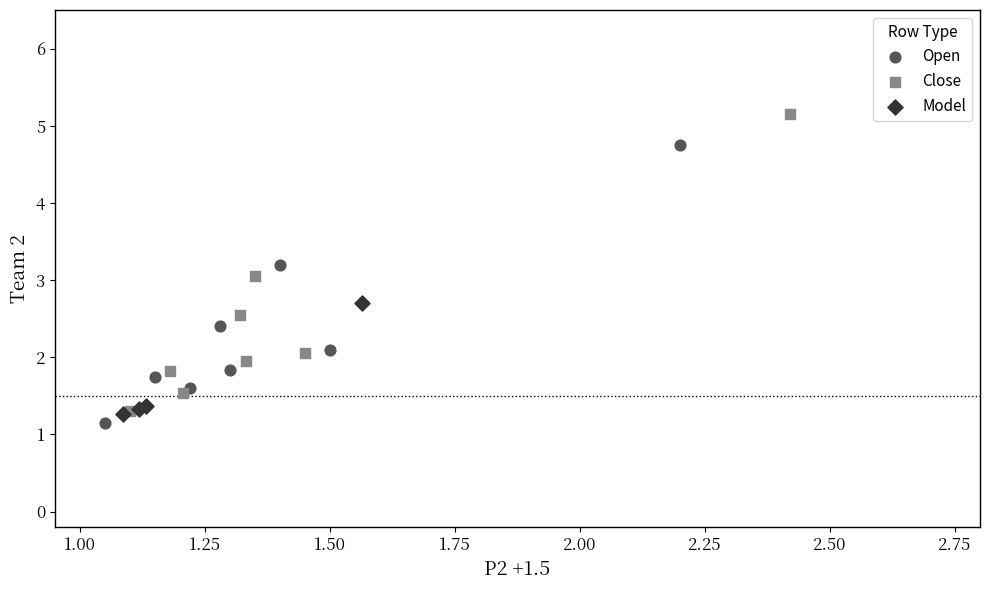

Which series reaches the maximum Y coordinate?

Close